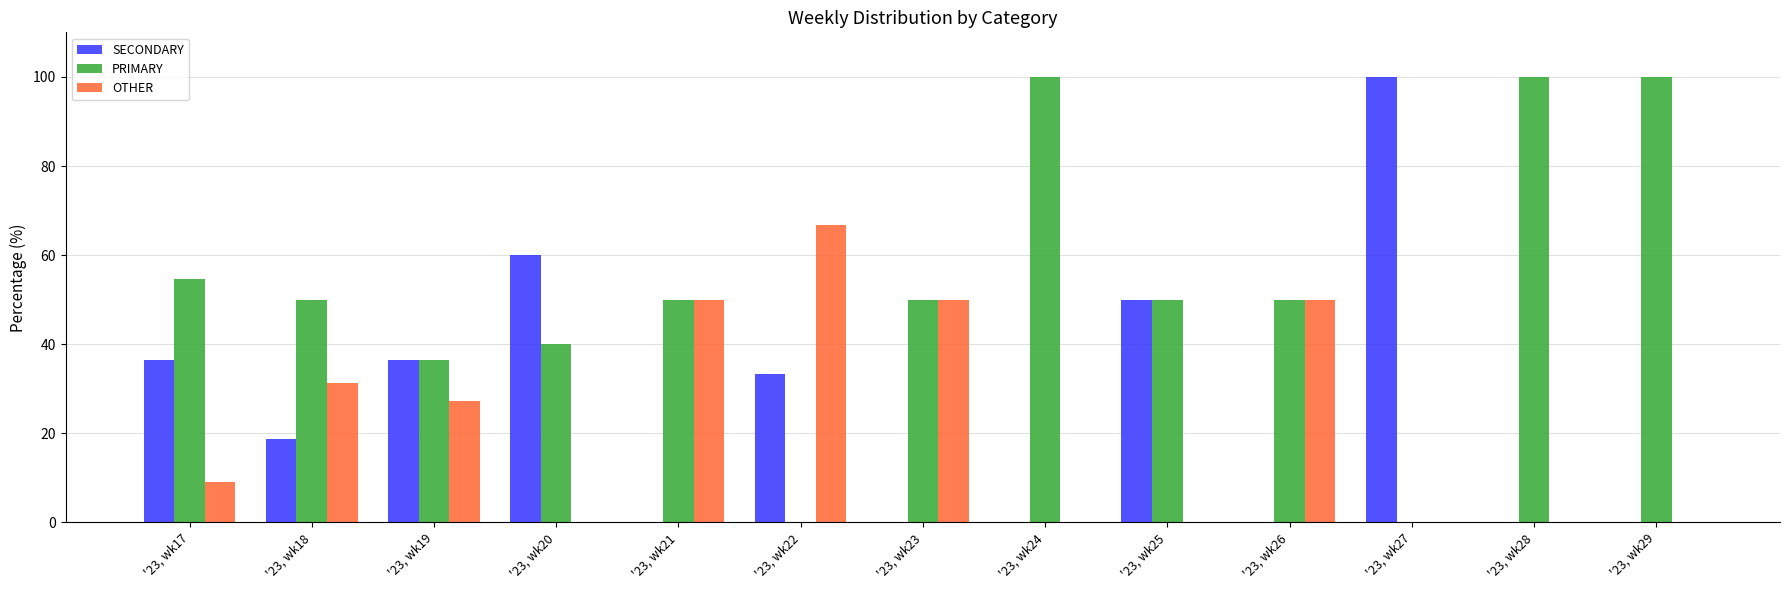

At which label does OTHER reach its peak?

'23, wk22